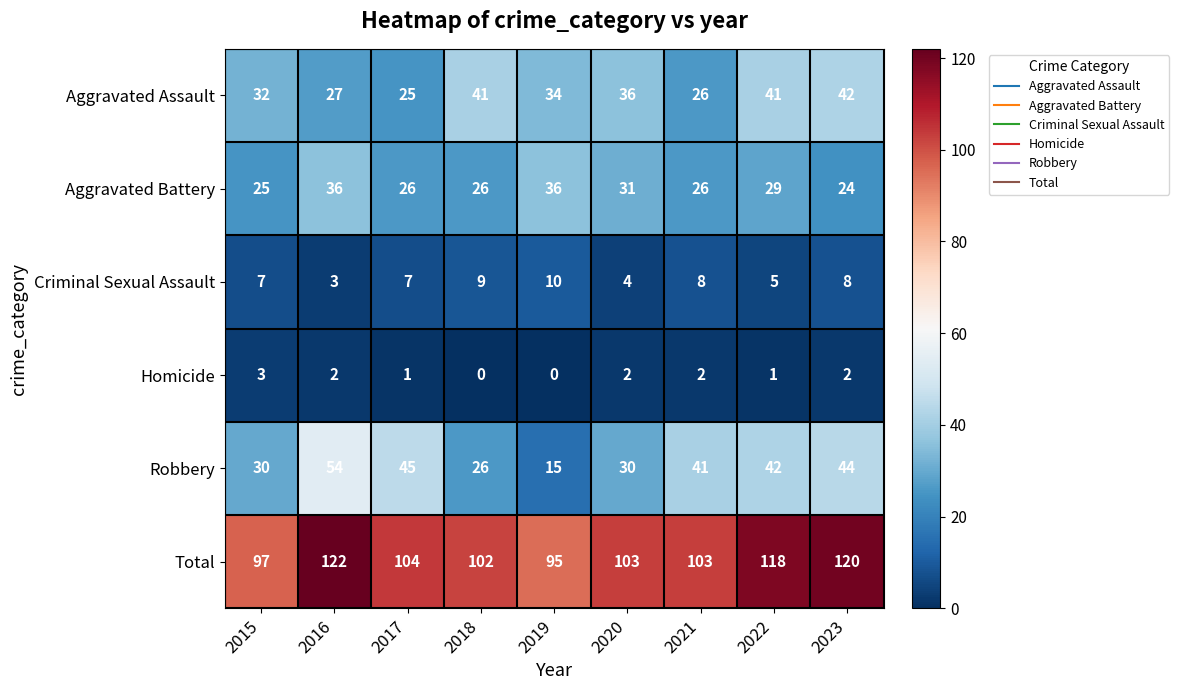

What is the sum of the Aggravated Assault values at 2022 and 2016?

68